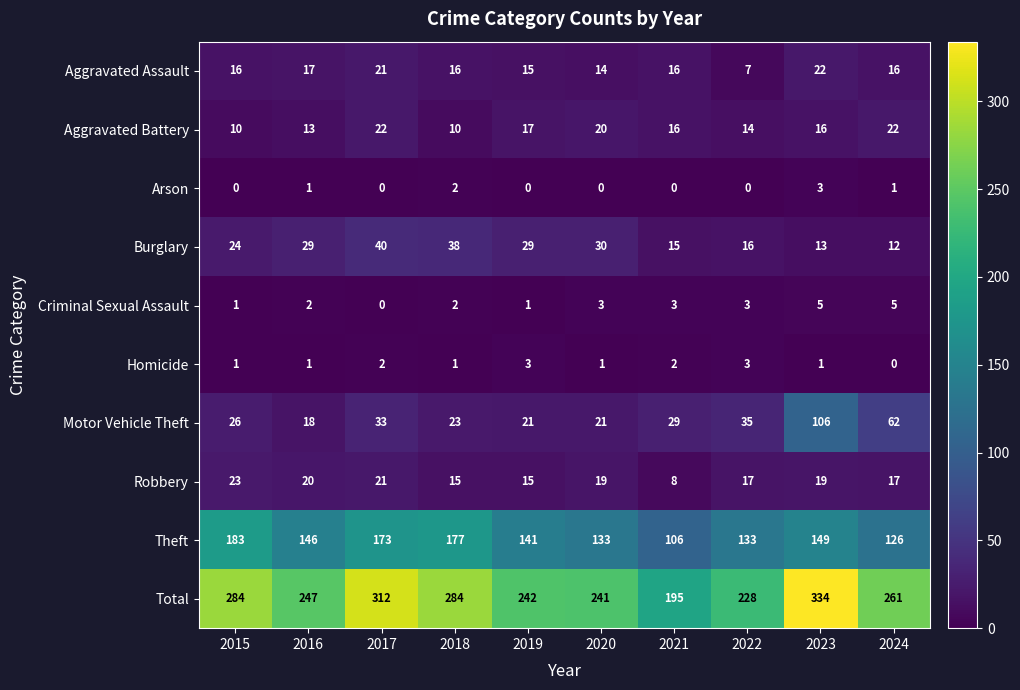

What is the spread (max minus min) of values at 2020?

241